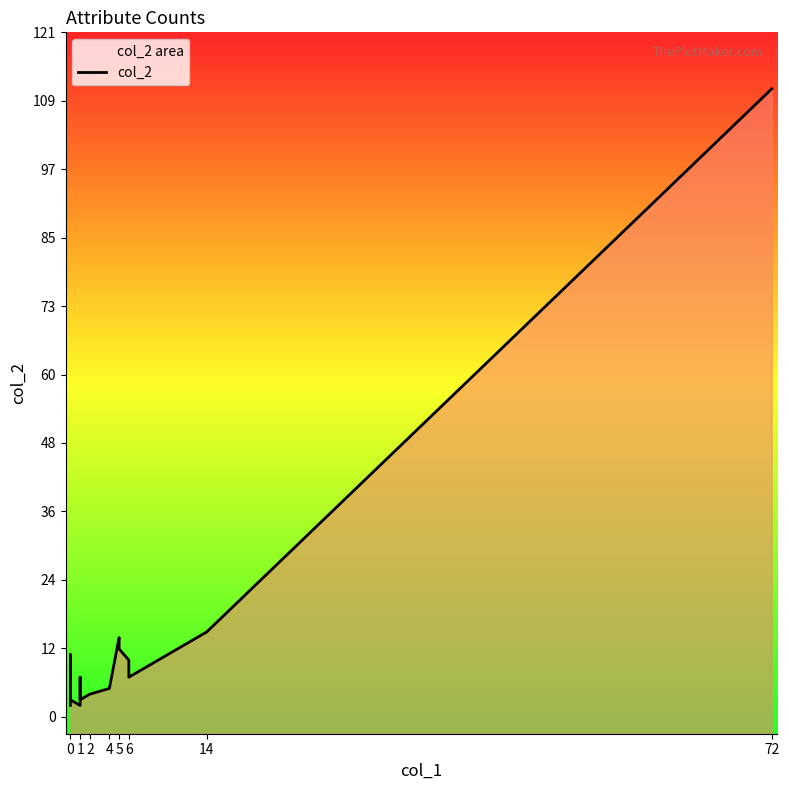

Does the chart have visible grid lines?

No